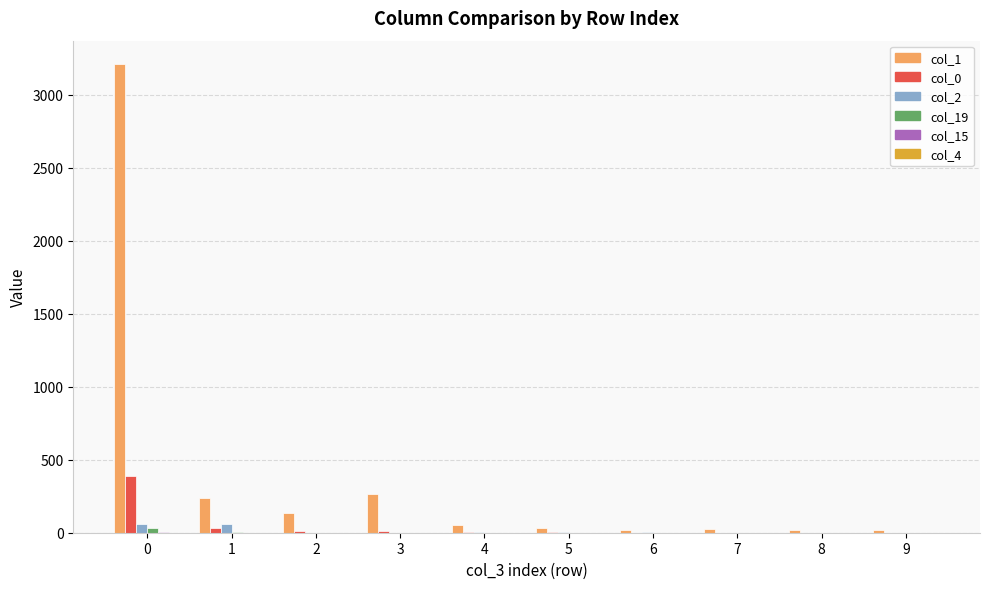

What is the total value across all series at 9?

18